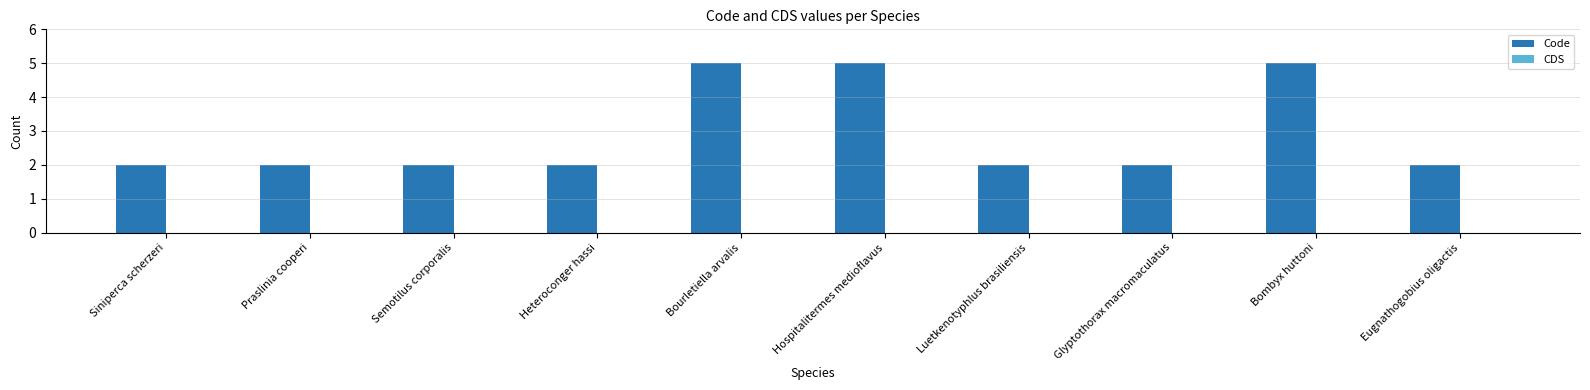

What position from the left is Praslinia cooperi?

2